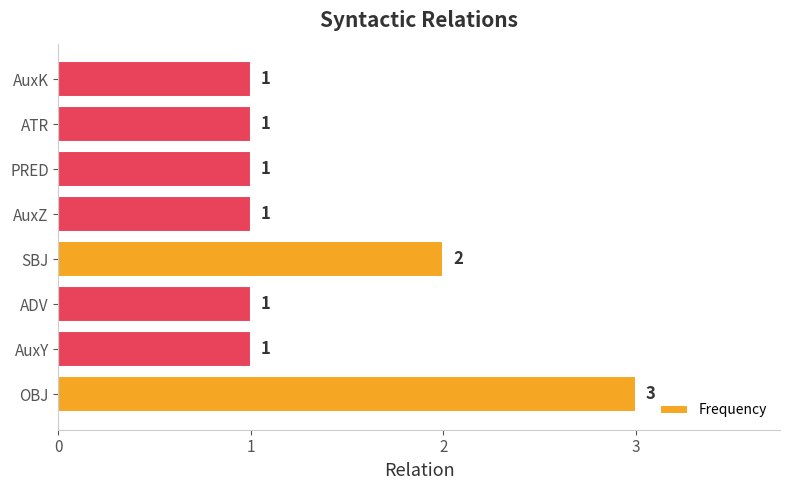

Which label corresponds to the largest value in the chart?

OBJ